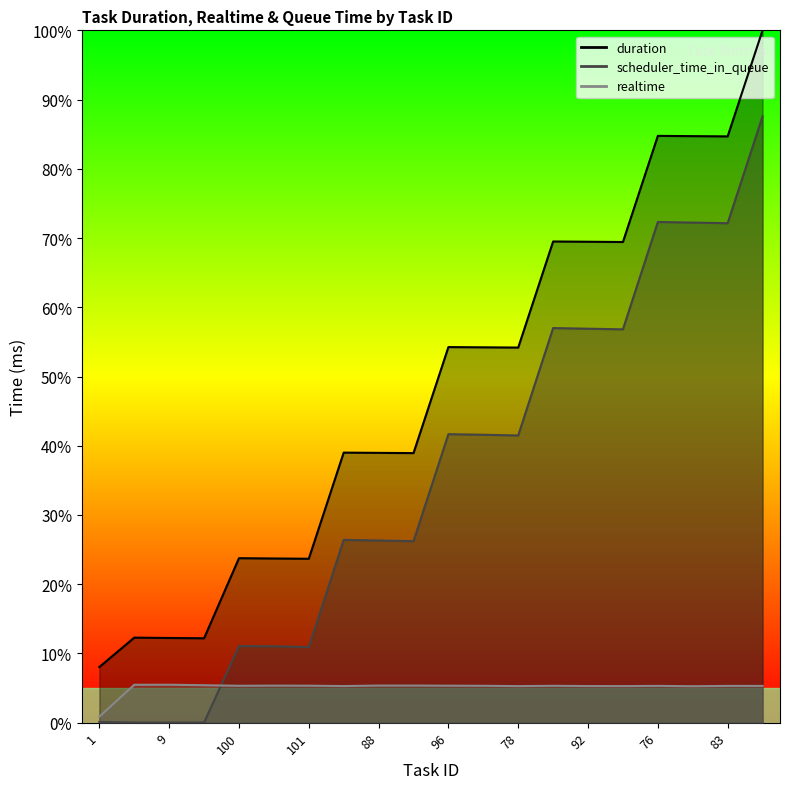

True or false: realtime and duration cross at least once.

False